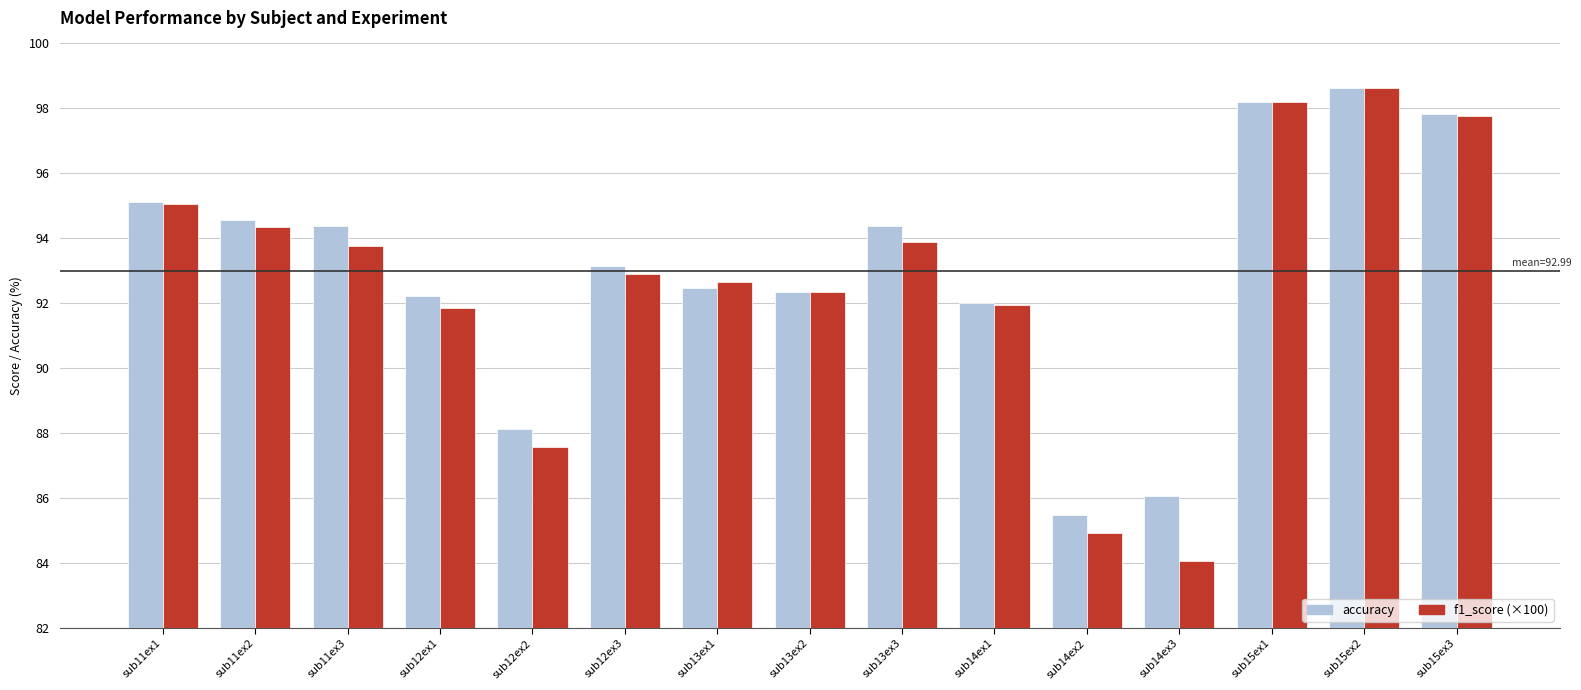

Rank the series by their average value, from lowest to highest.

f1_score (×100), accuracy